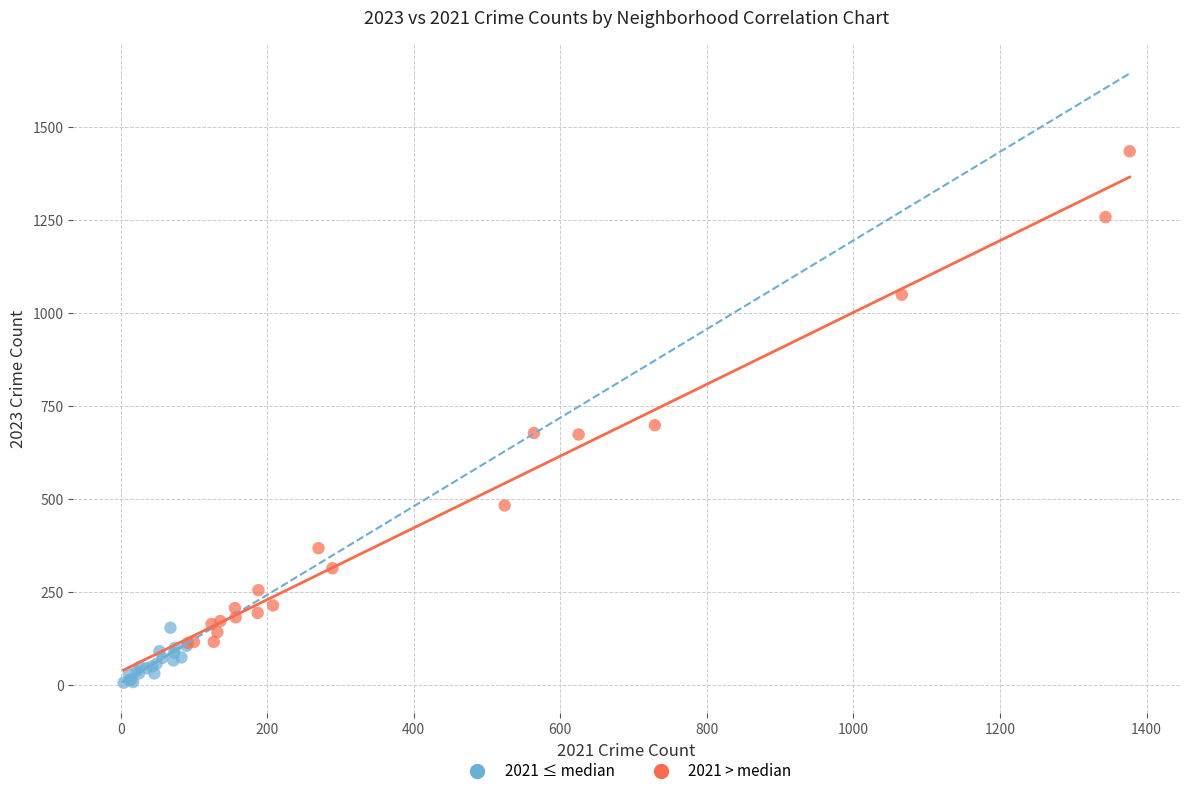

Which series reaches the maximum Y coordinate?

2021 > median